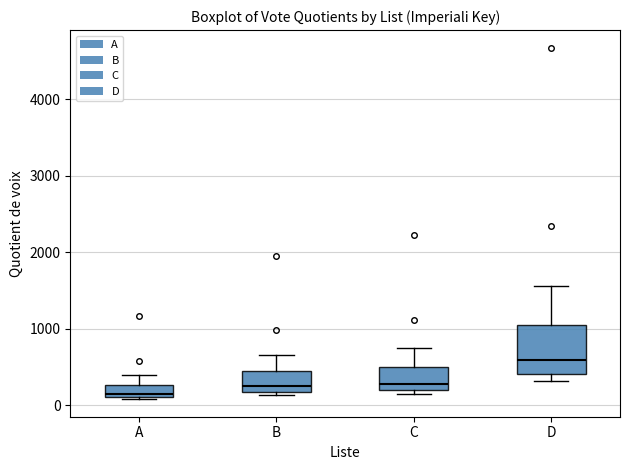

Reading left to right, read every box against the y-axis: the position of its median line, the range the box covers, and the ends of its whiskers. The values are not printed on the chart, so give them approximately, as read against the axis.

A: median 100 (just above the box's lower edge), box 100 to 300, whiskers 100 to 400
B: median 200 (just above the box's lower edge), box 200 to 400, whiskers 100 to 700
C: median 300, box 200 to 500, whiskers 100 to 700
D: median 600, box 400 to 1100, whiskers 300 to 1600